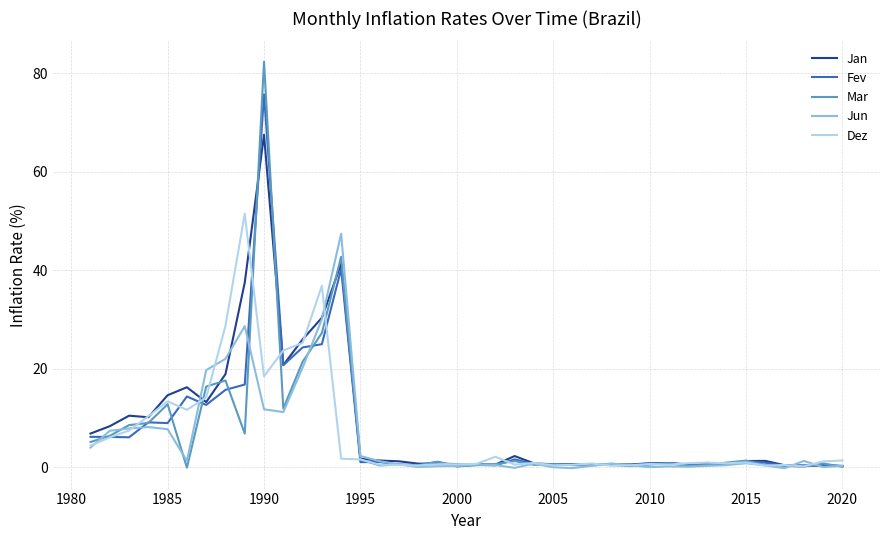

Which series has the largest range (max minus min)?

Mar